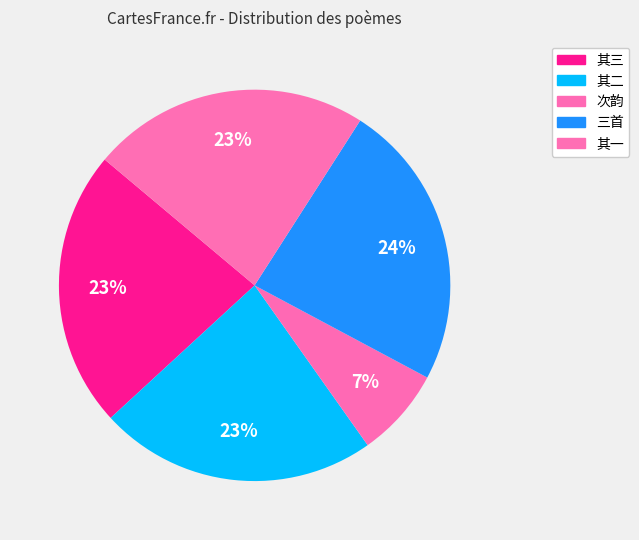

How many segments does this pie chart have?

5